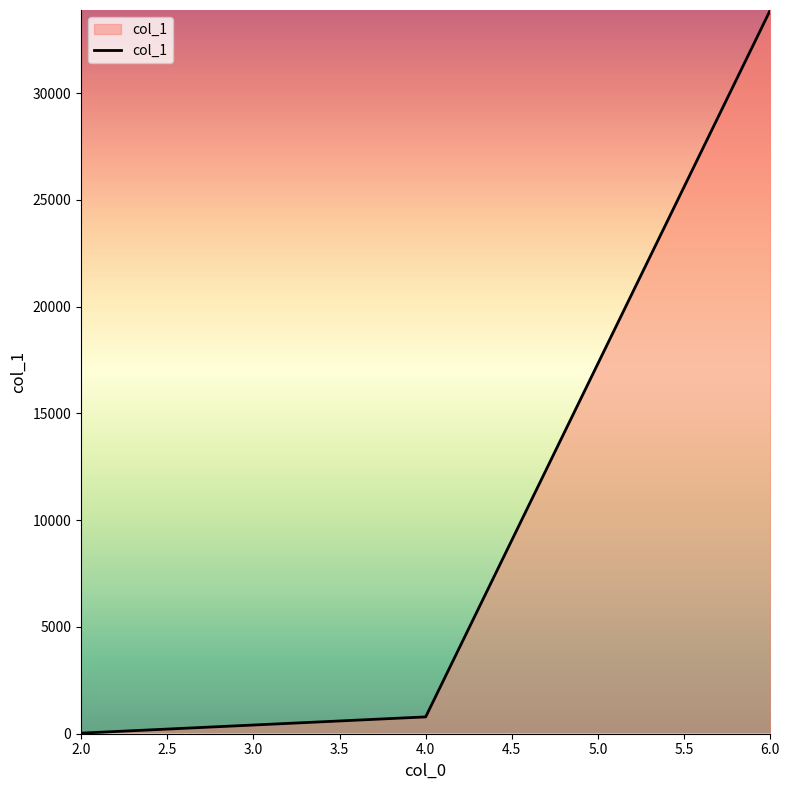

What is the difference between the maximum and second lowest values?

33110